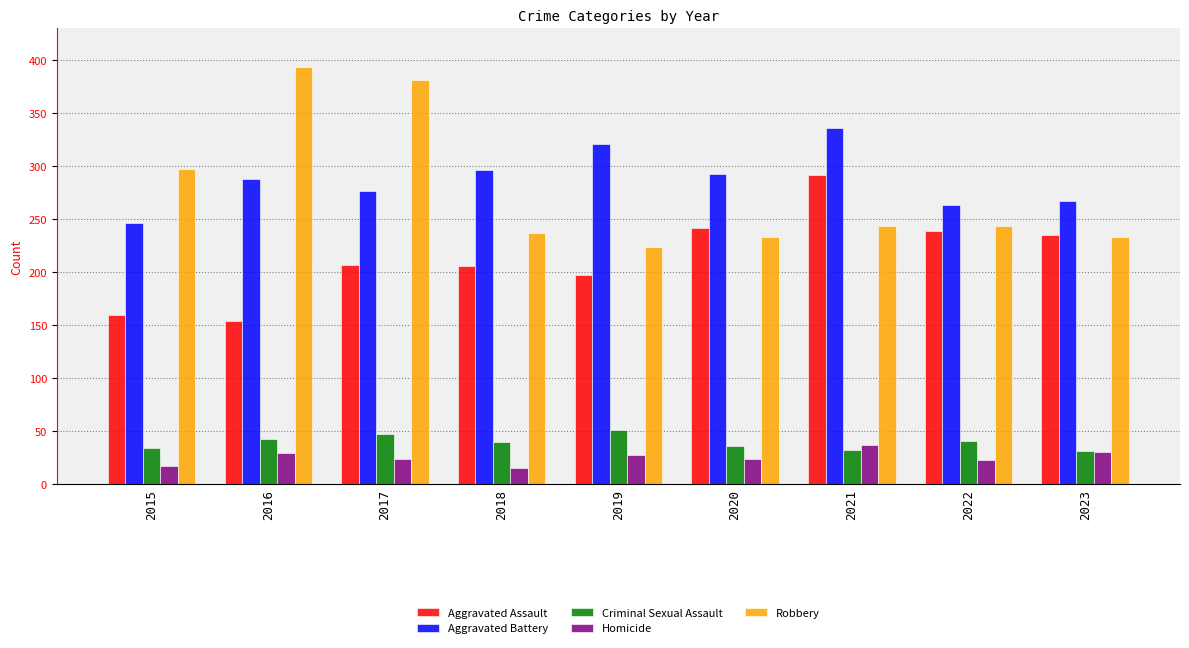

At how many categories does at least one series exceed 103?

9